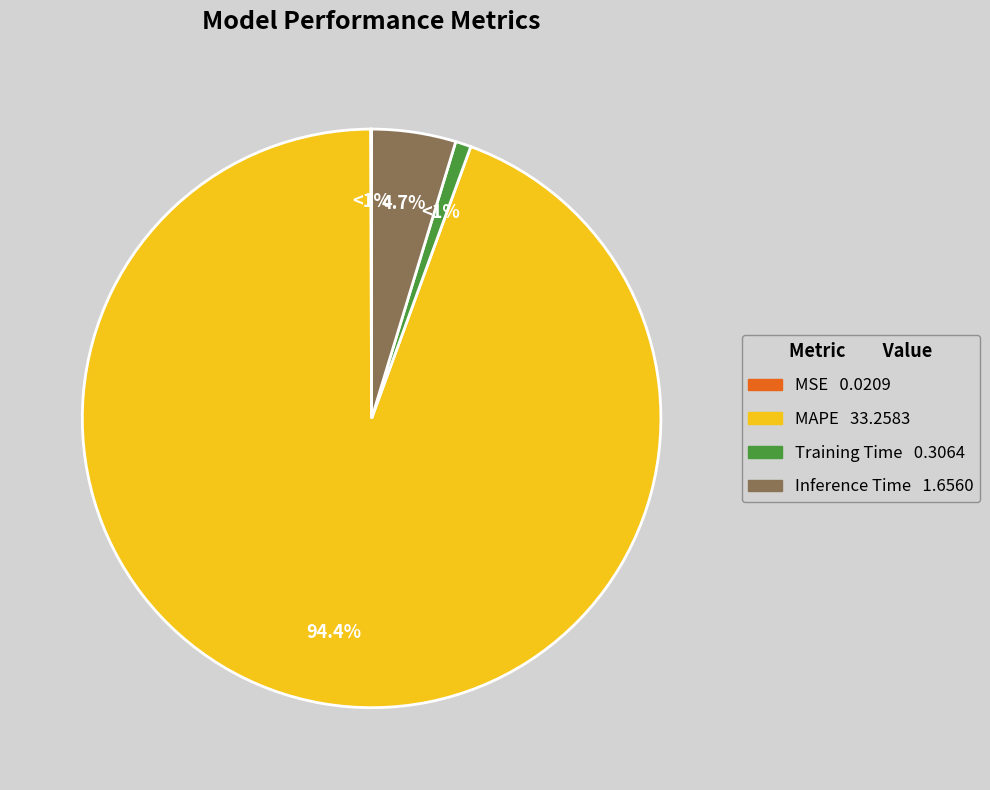

Which category has the biggest portion of the pie?

MAPE